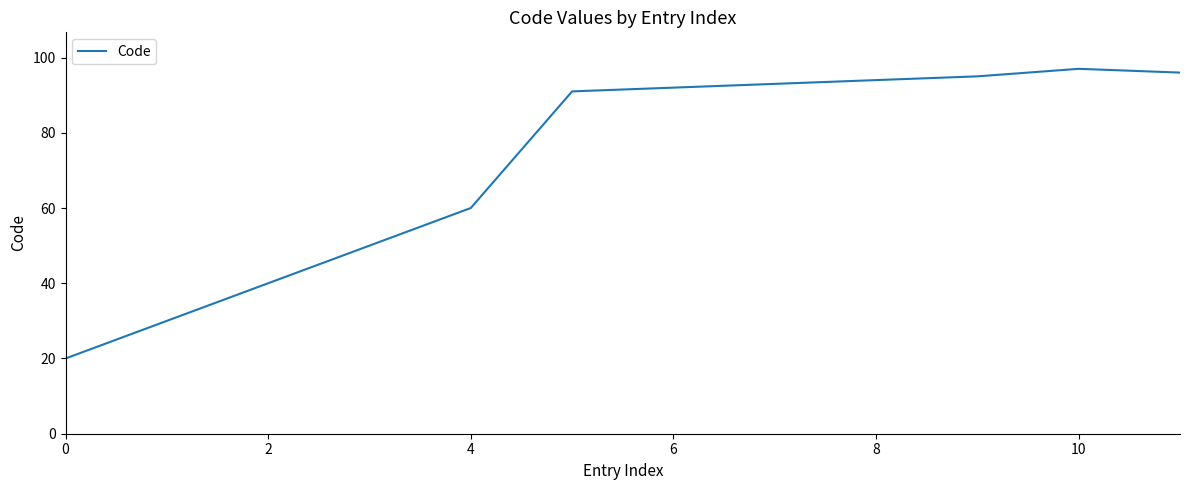

What is the difference between the maximum and minimum values?

77